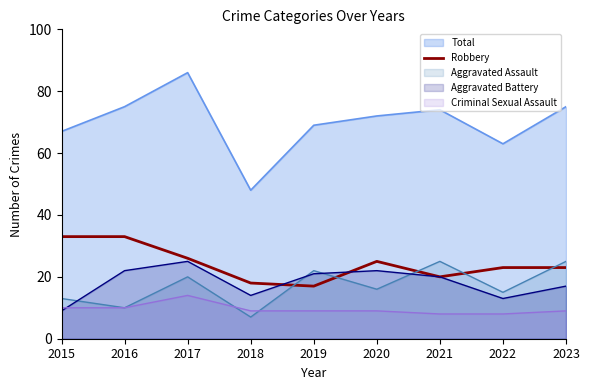

The Robbery series shows 5 at 2023. True or false?

False